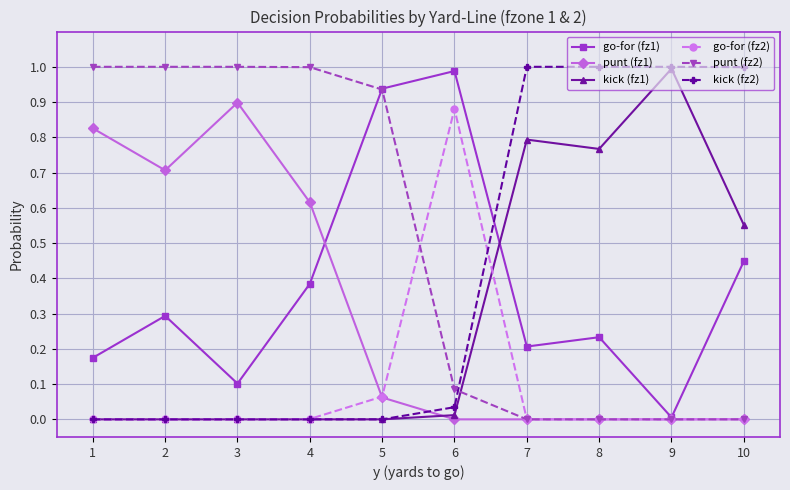

Is this an area chart (filled region under the line)?

No